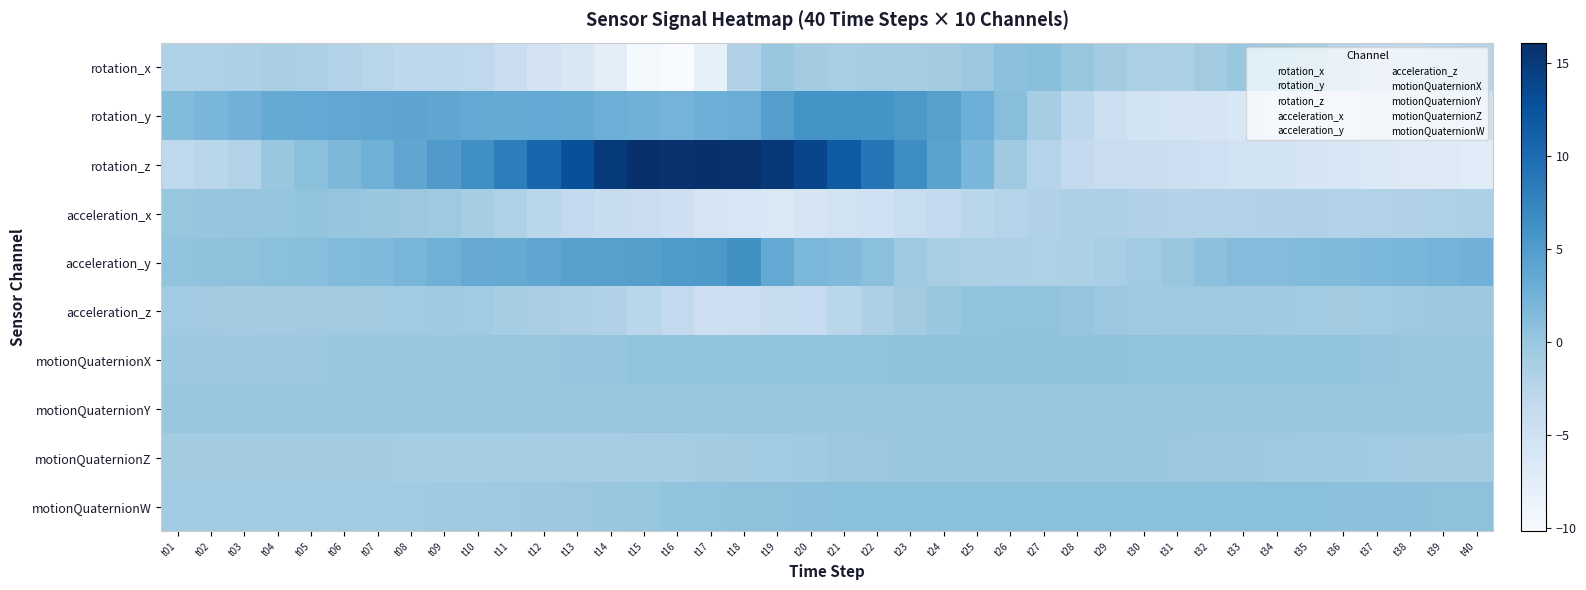

What is the spread (max minus min) of values at t02?

4.6